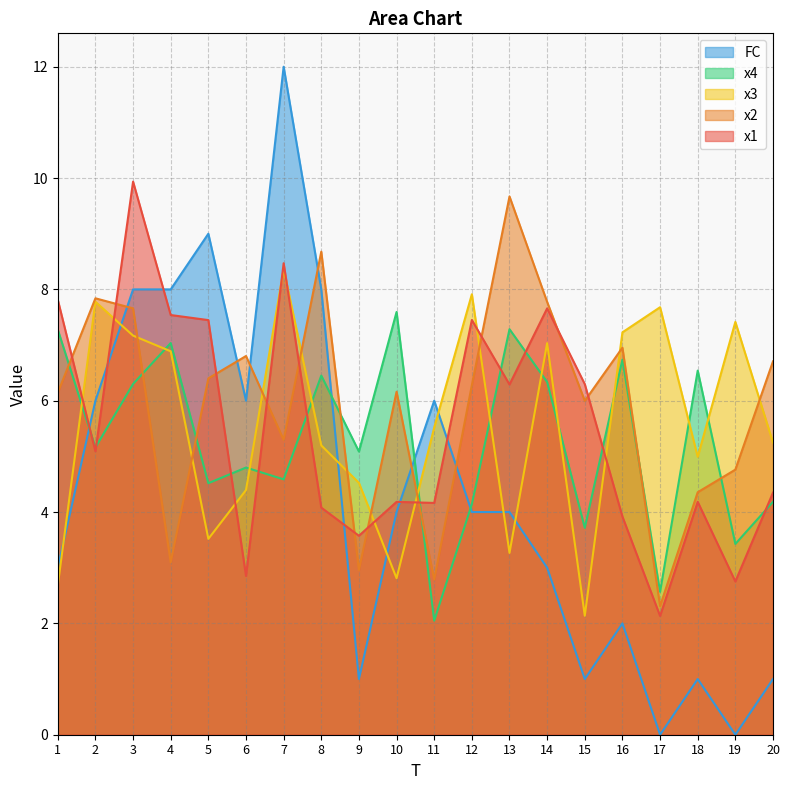

What value does the x3 series have at 7?

8.4